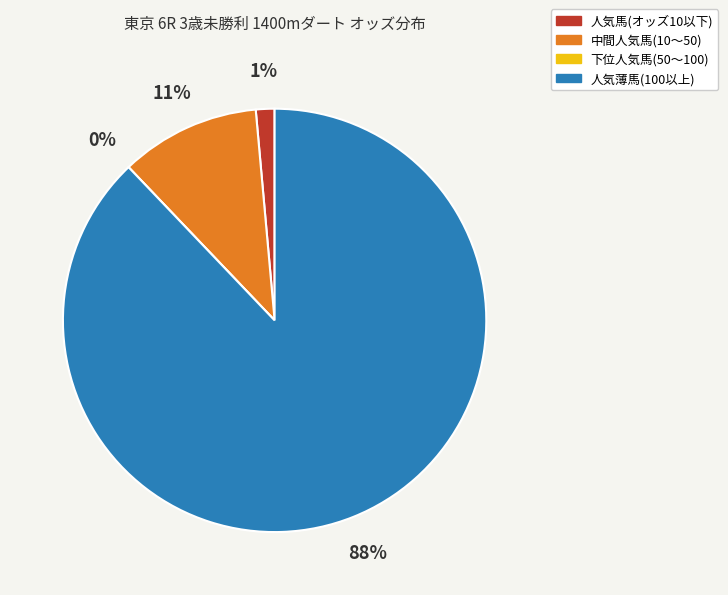

True or false: ウラワザテクニック accounts for 1% of the total.

False